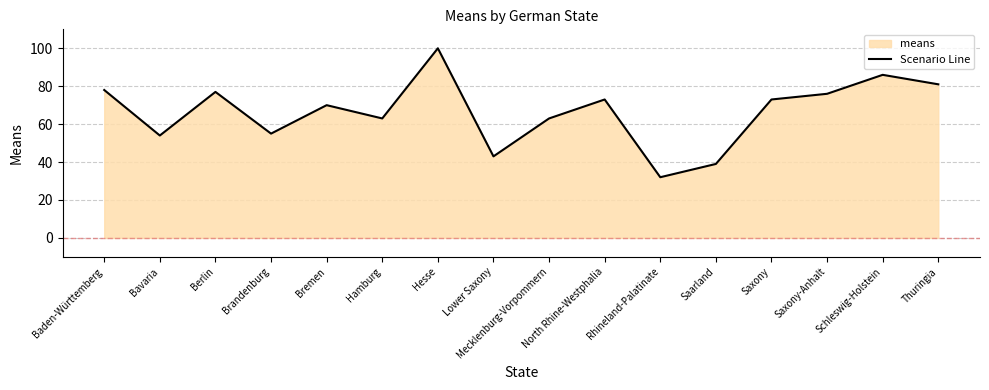

What value does the data have at Lower Saxony?

43